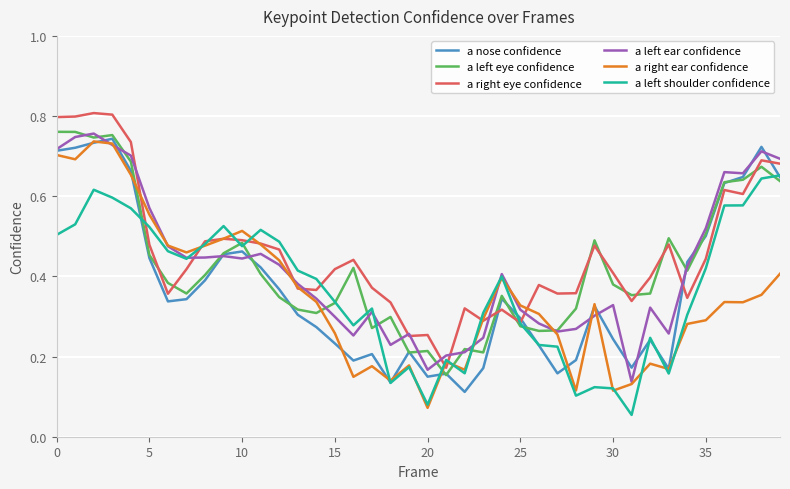

What are all the series names shown in the legend?

a nose confidence, a left eye confidence, a right eye confidence, a left ear confidence, a right ear confidence, a left shoulder confidence